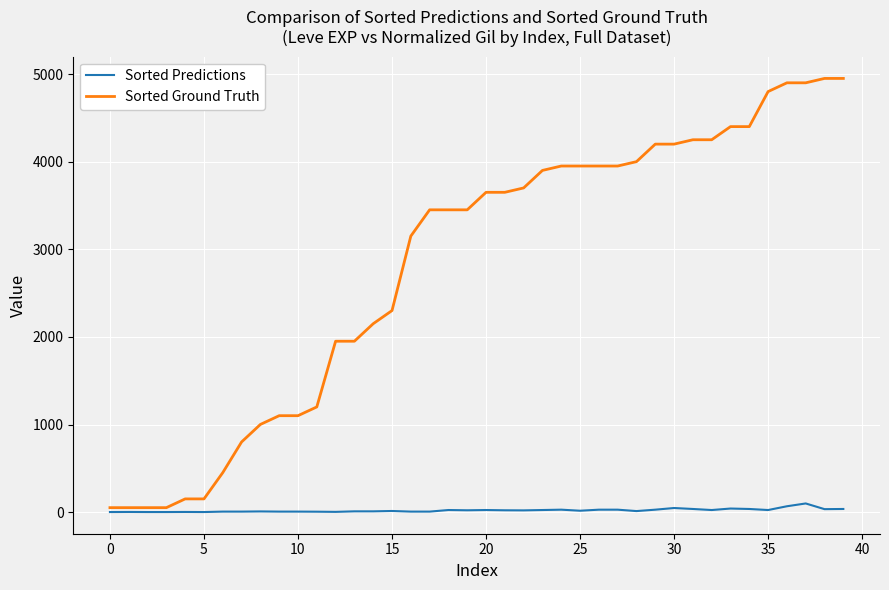

True or false: Sorted Predictions has more than 1 interior local peaks.

True